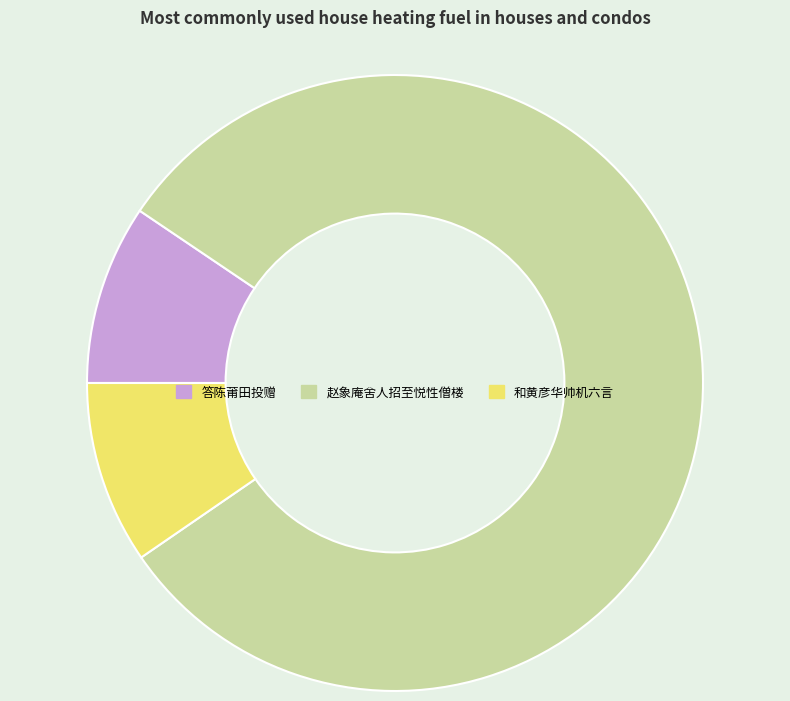

Is there any slice that represents more than half of the pie?

Yes